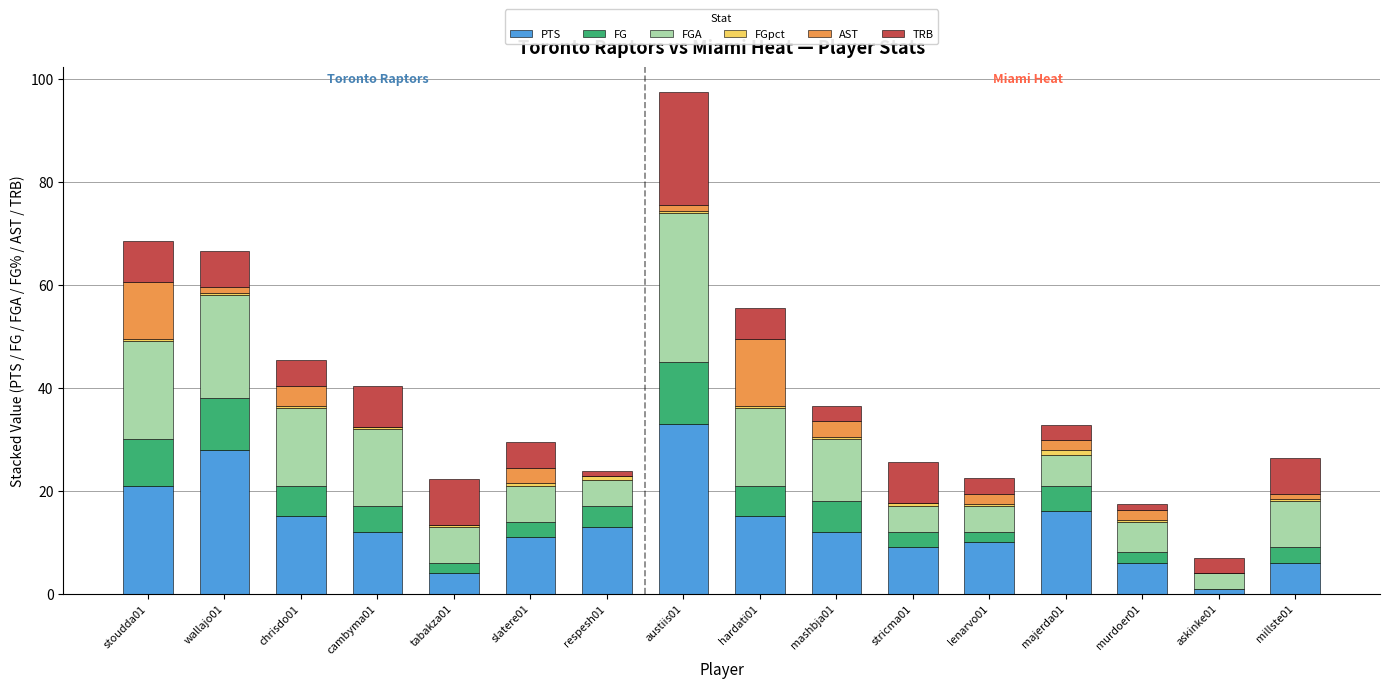

At which category is the sum across all series the highest?

austiis01